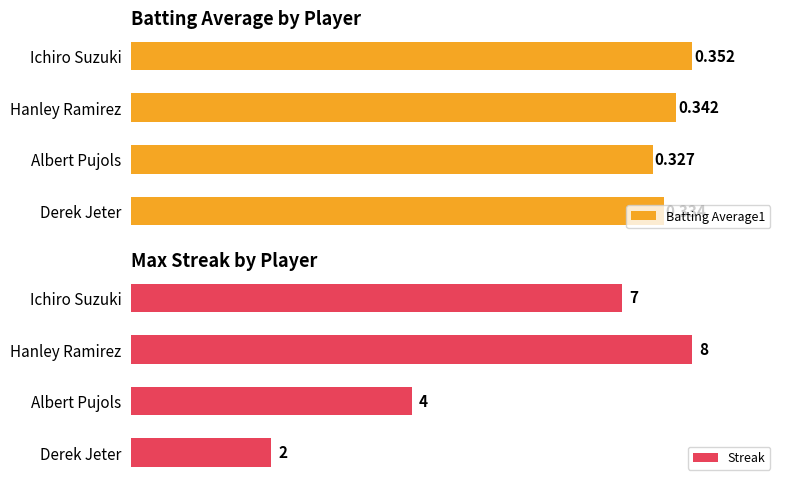

What is the sum of all Streak values?

21.0